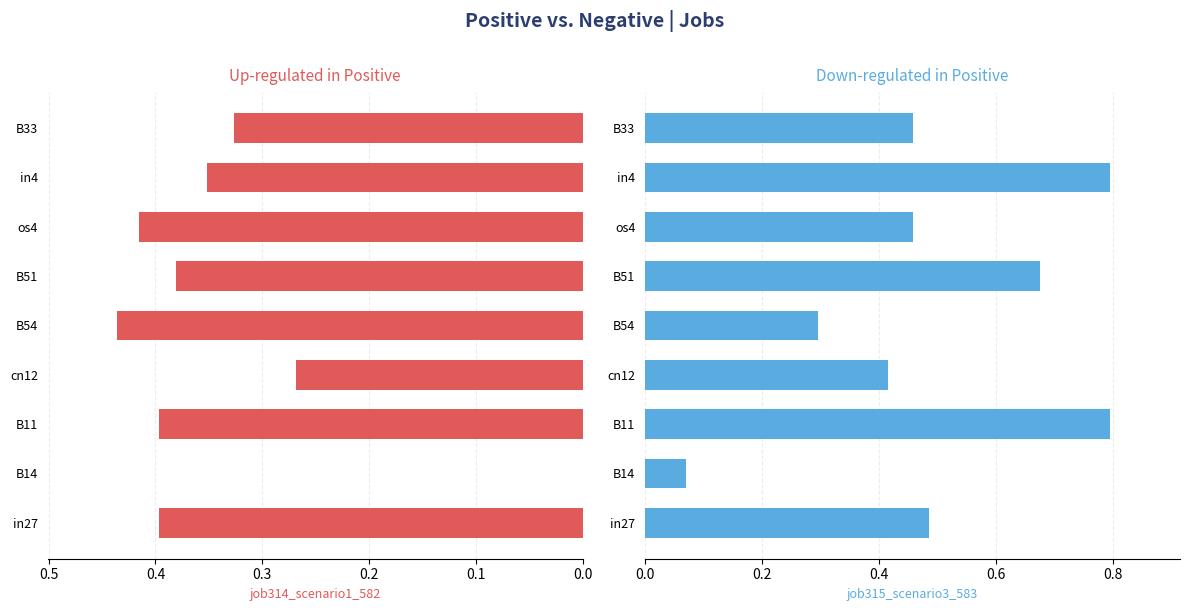

At how many categories does at least one series exceed 0?

9